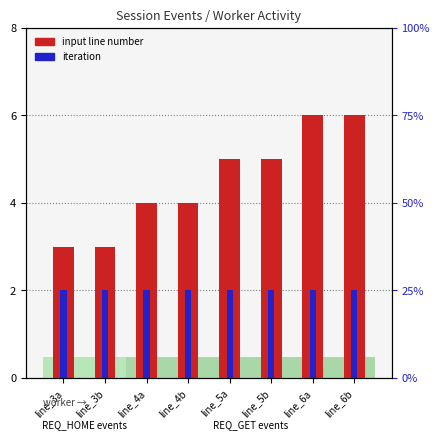

At how many categories does at least one series exceed 23?

8